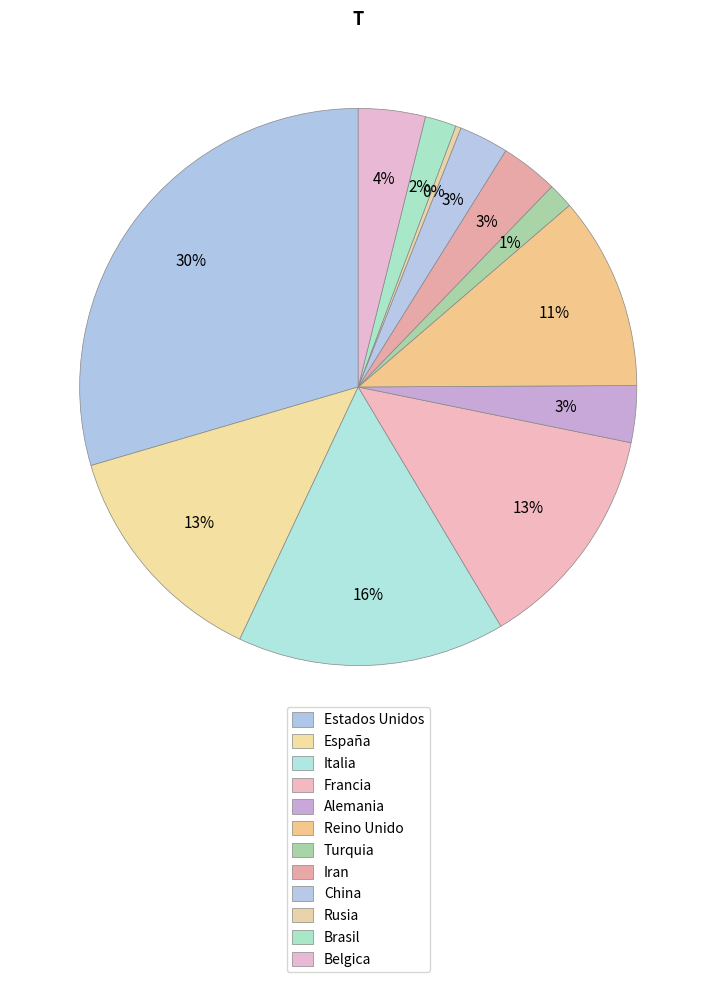

Does any single category account for the majority?

No